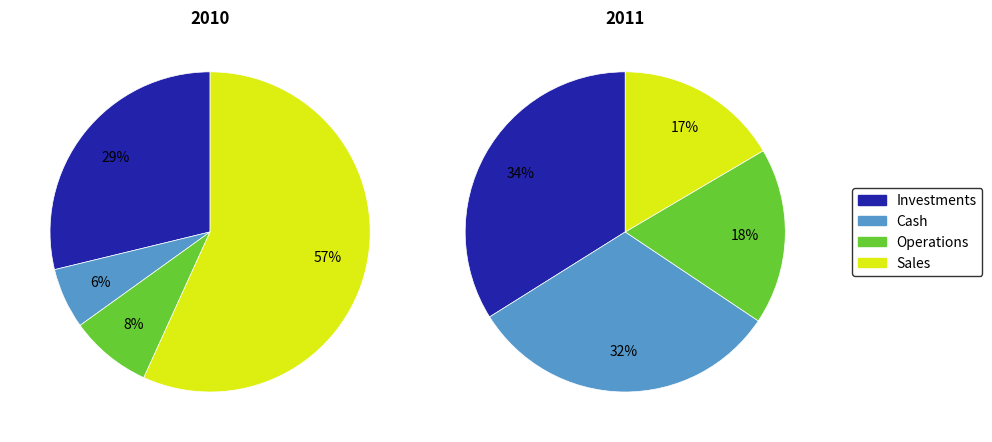

Count the number of slices in the pie.

8